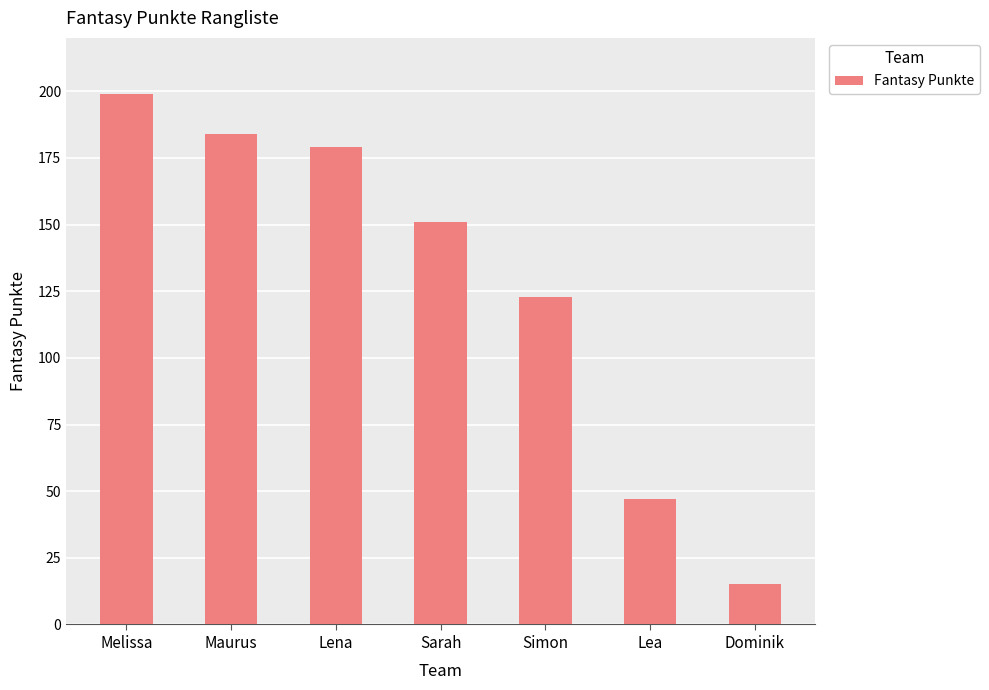

What is the change in value from Sarah to Dominik?

-136